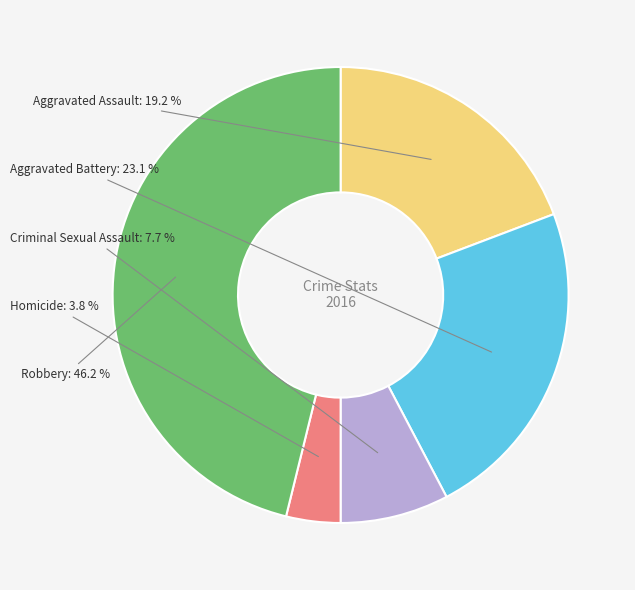

How many segments does this pie chart have?

5